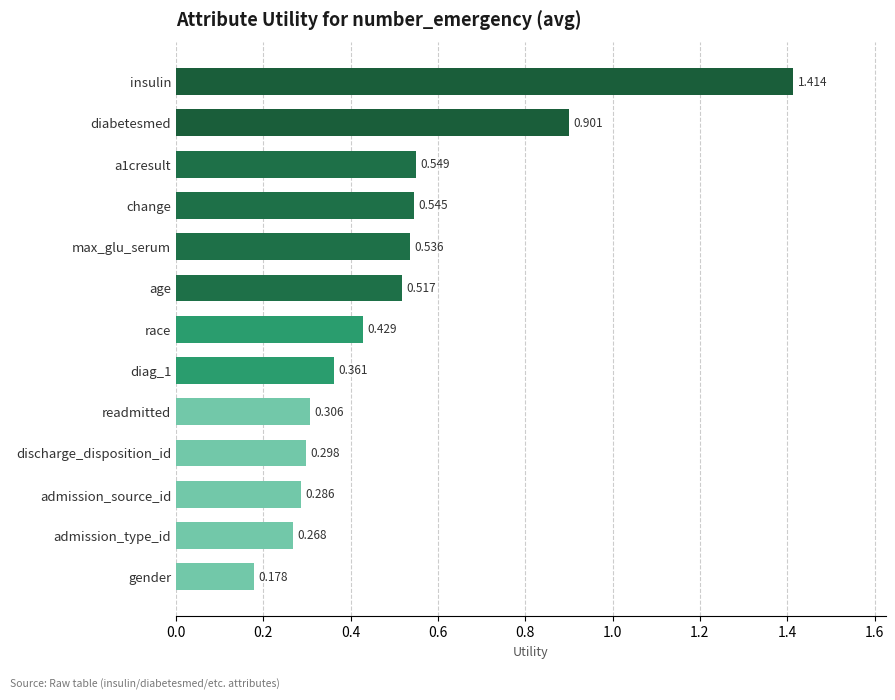

At which category does the chart reach its minimum across all series?

gender